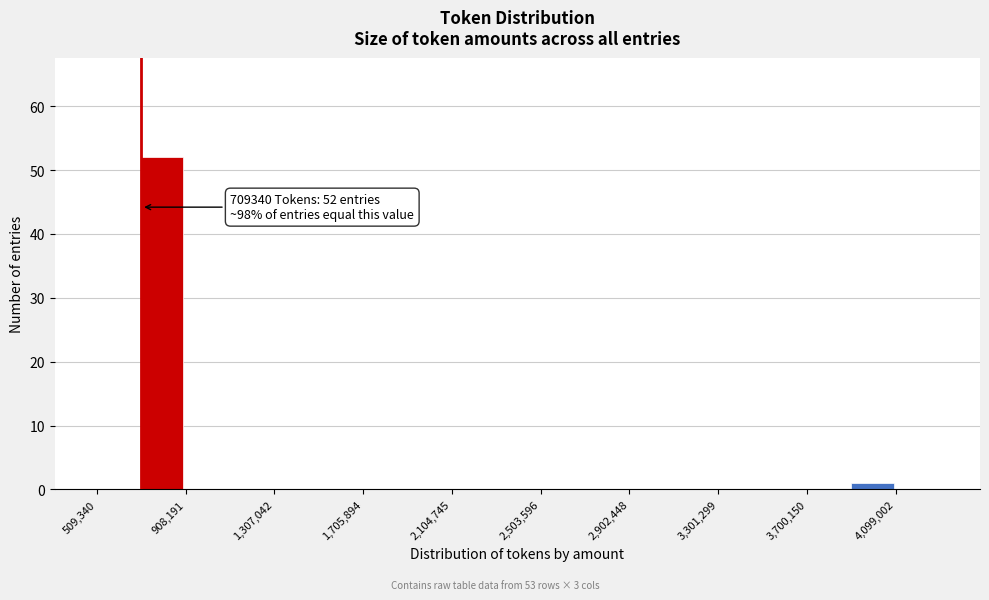

Around what value on the x-axis is the tallest bar? Give the approximate position of its centre, as read against the axis.

800000